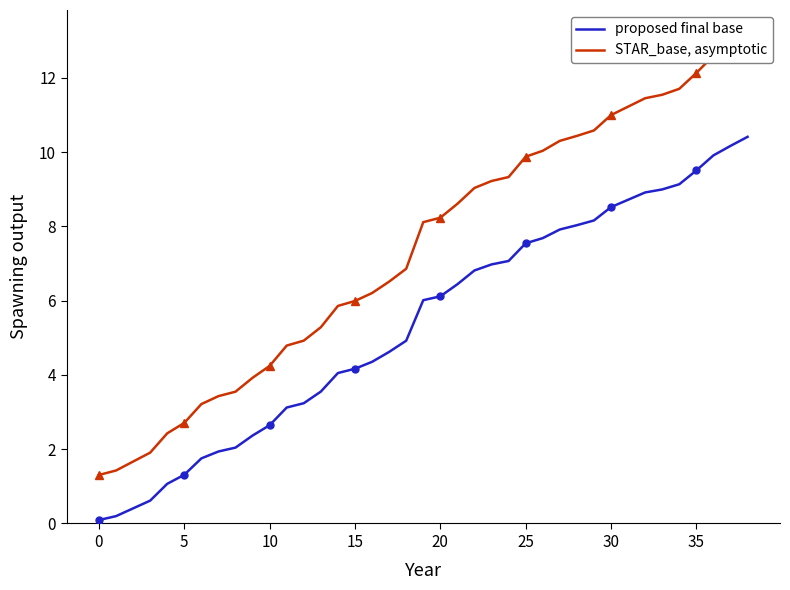

Count the number of data series in this chart.

2